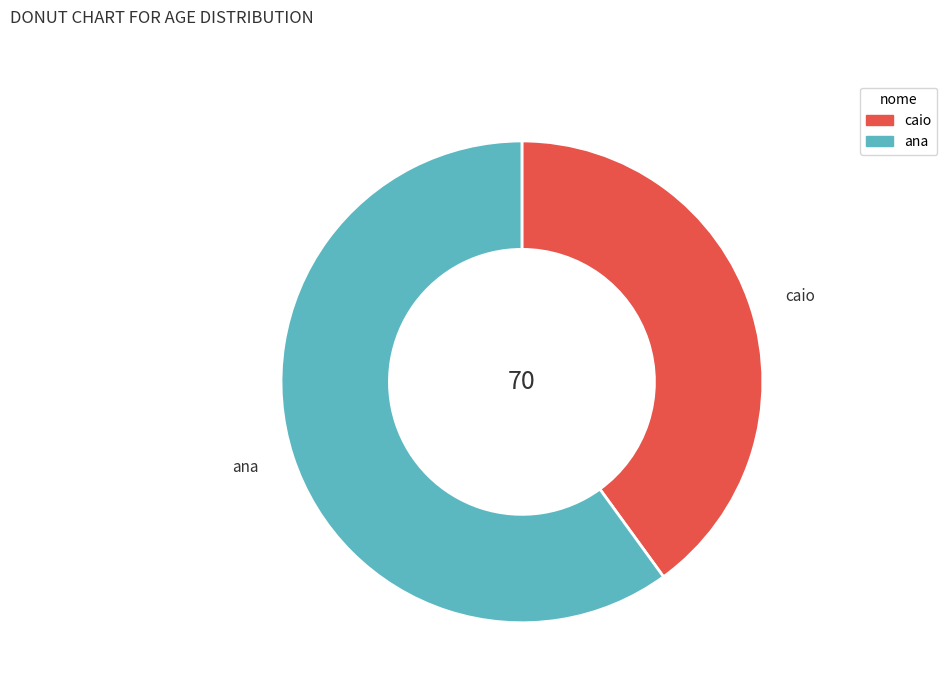

Does any single category account for the majority?

Yes